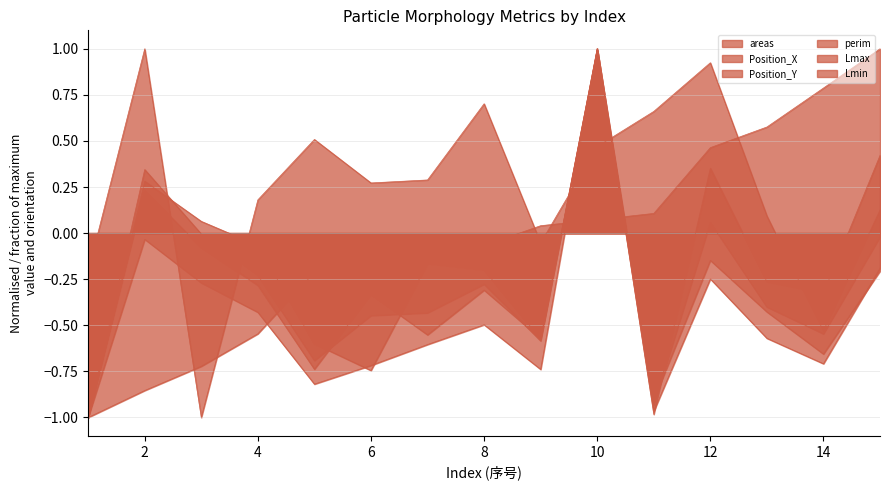

What is the difference between the areas values at 3 and 10?

1.3